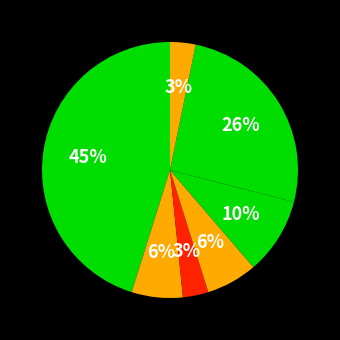

Count the number of slices in the pie.

7